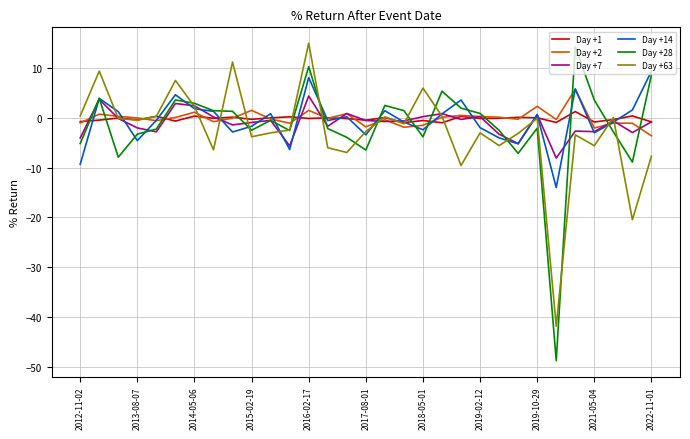

What is the maximum value shown in the chart?

15.0